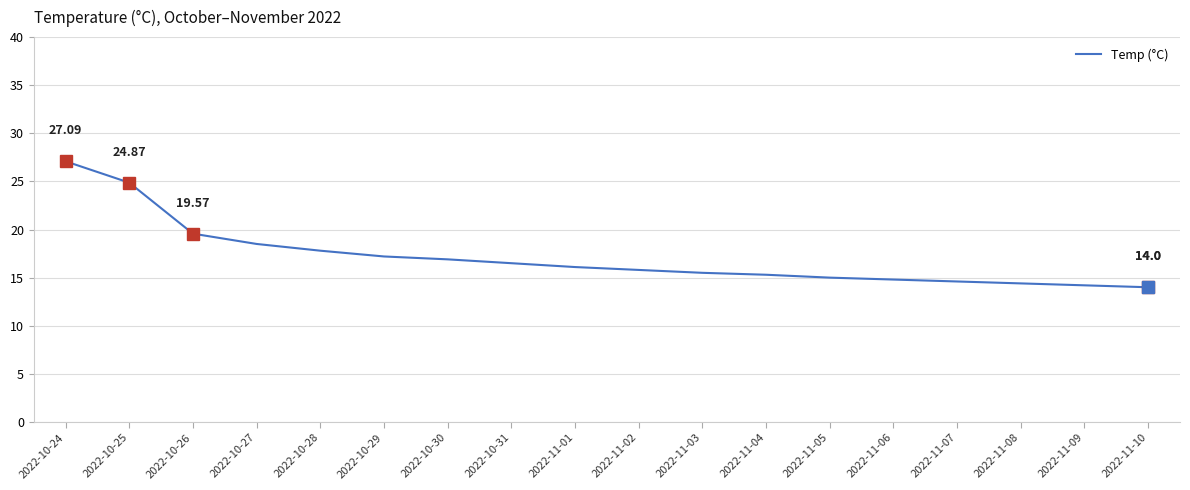

What is the ratio of the value at 2022-10-24 to the value at 2022-11-08?

1.9